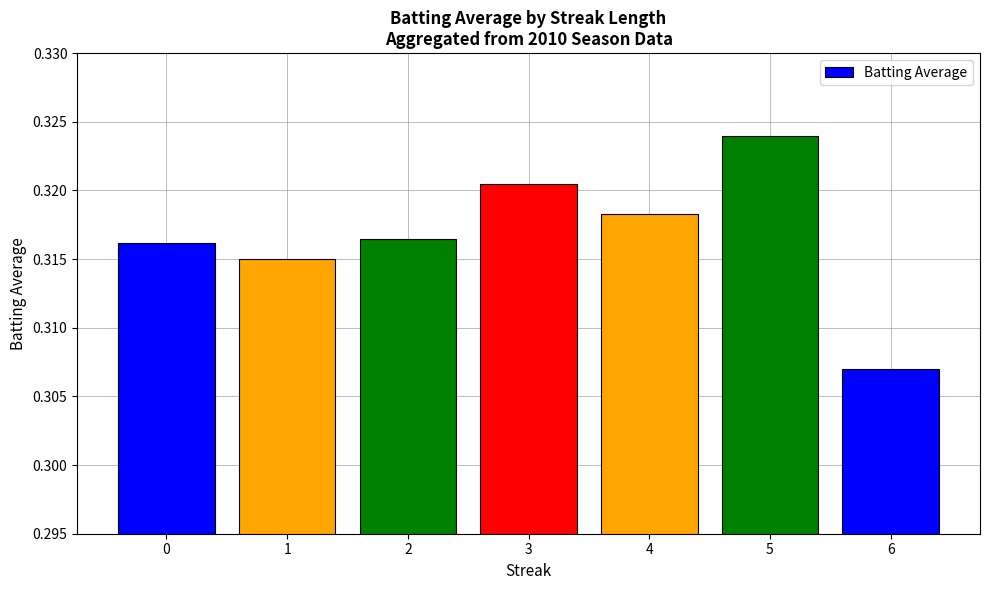

Count the number of data series in this chart.

1